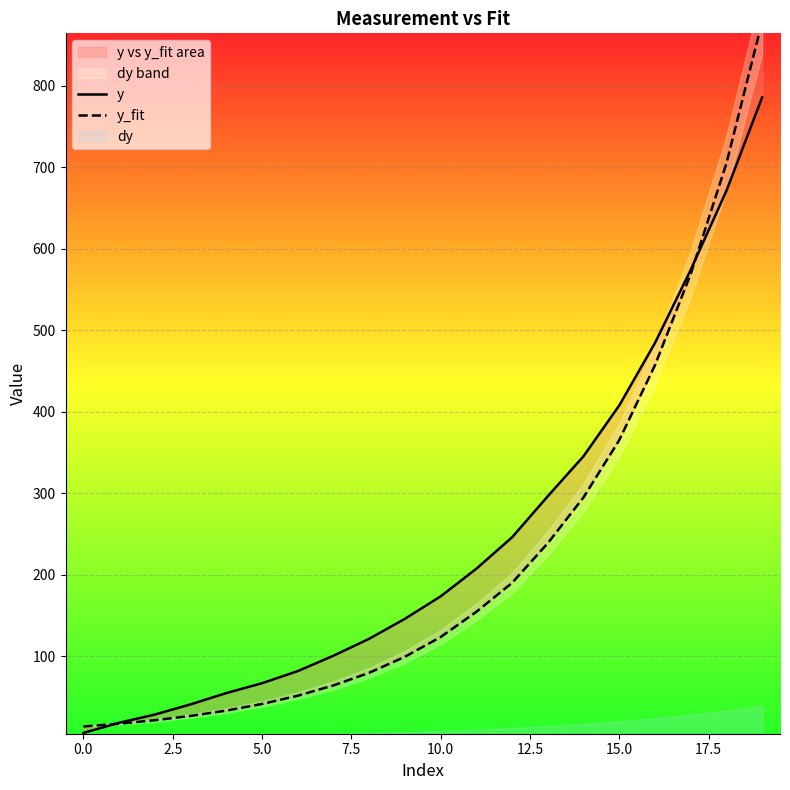

True or false: y_fit has more than 0 points higher than both neighbors.

False